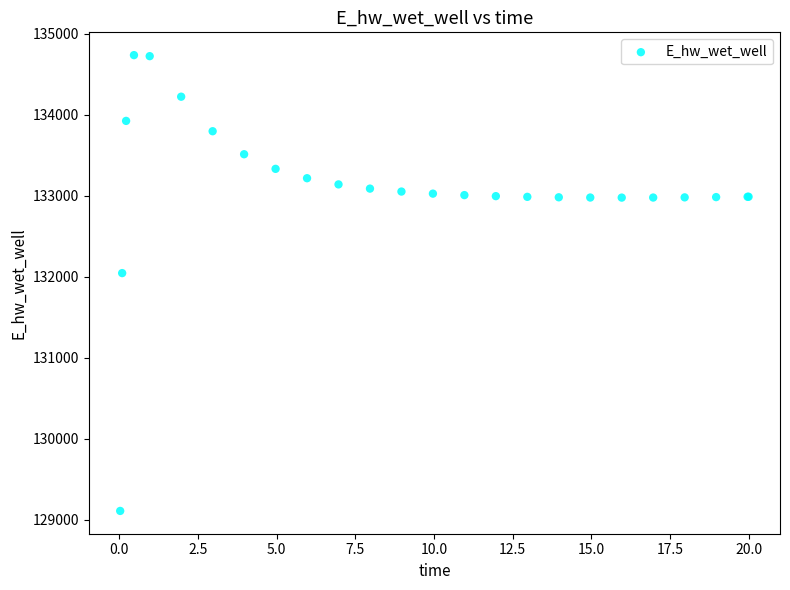

What Y value in the scatter plot is closest to 131923?

132046.0